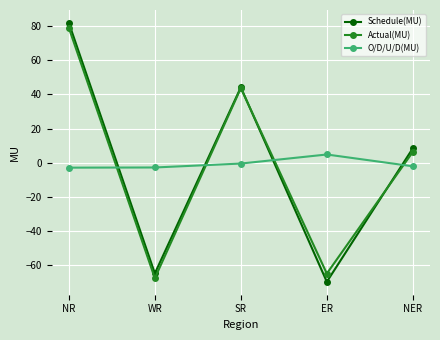

What is the sum of the Schedule(MU) values at SR and NR?

125.9